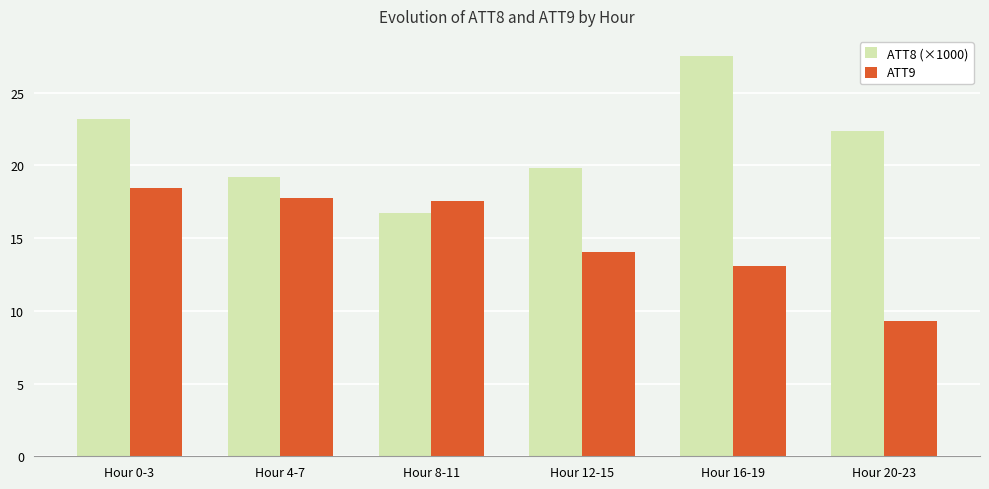

Is the value of ATT8 (×1000) at Hour 12-15 greater than the value of ATT9 at Hour 12-15?

Yes